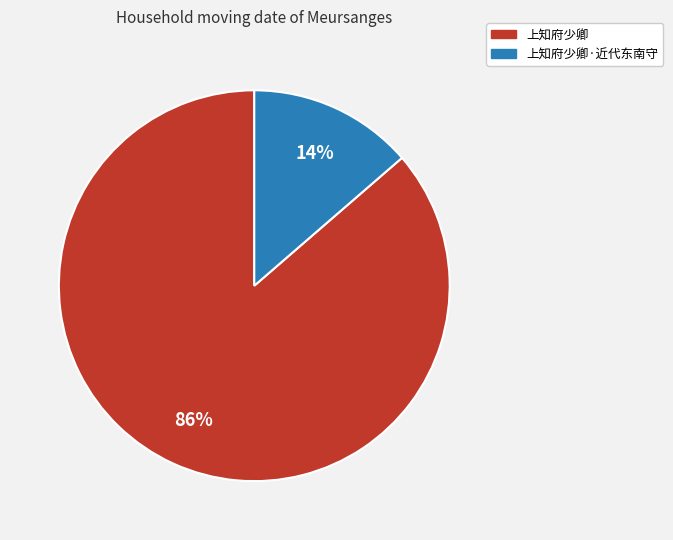

Is there any slice that represents more than half of the pie?

Yes